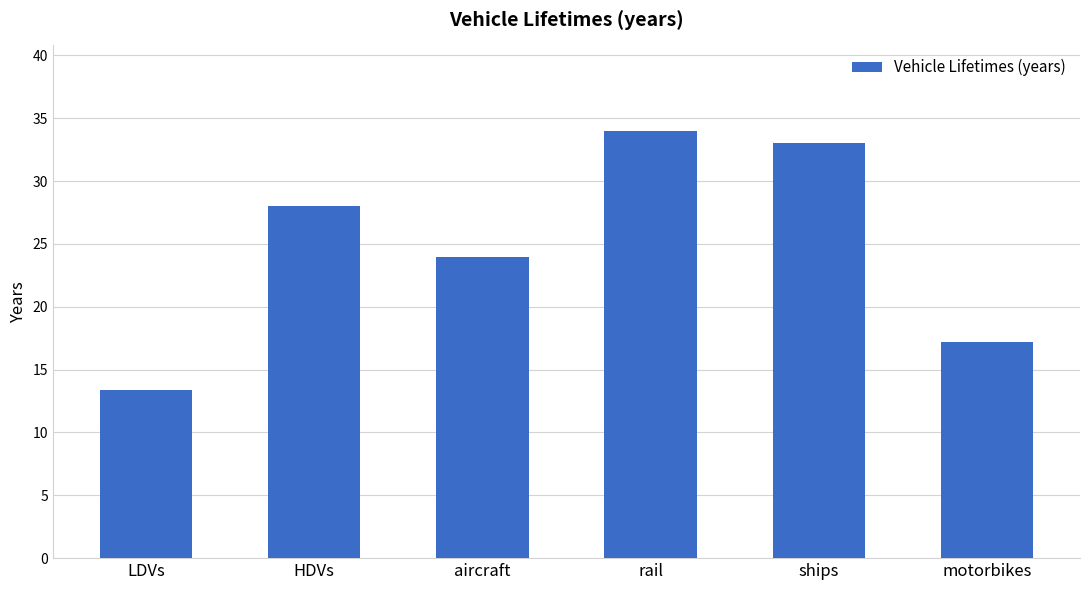

What is the ratio of the value at HDVs to the value at LDVs?

2.1